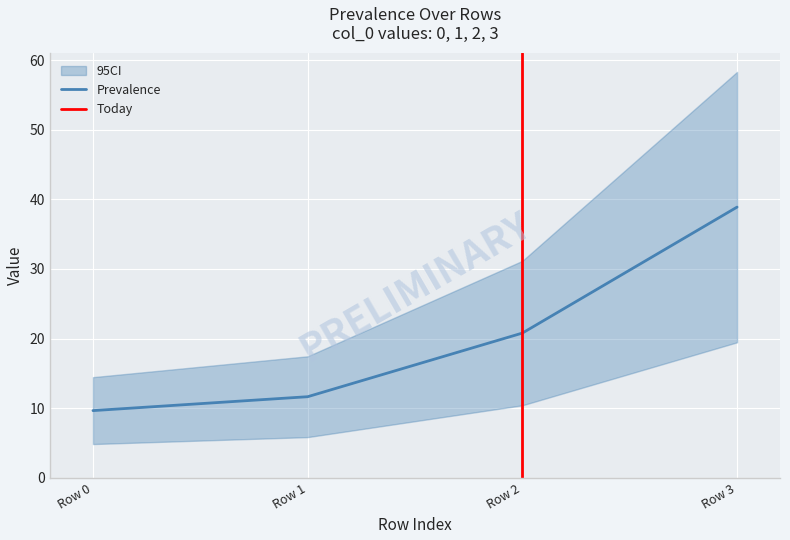

List the labels in order of Prevalence value, smallest first.

Row 0, Row 1, Row 2, Row 3